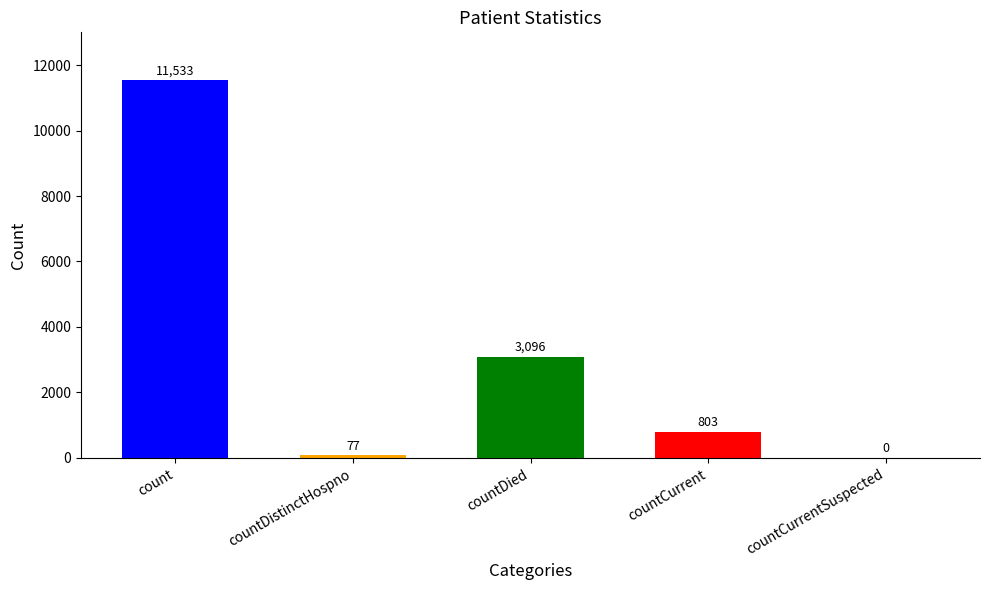

The chart shows a value of 803 at countCurrent. True or false?

True